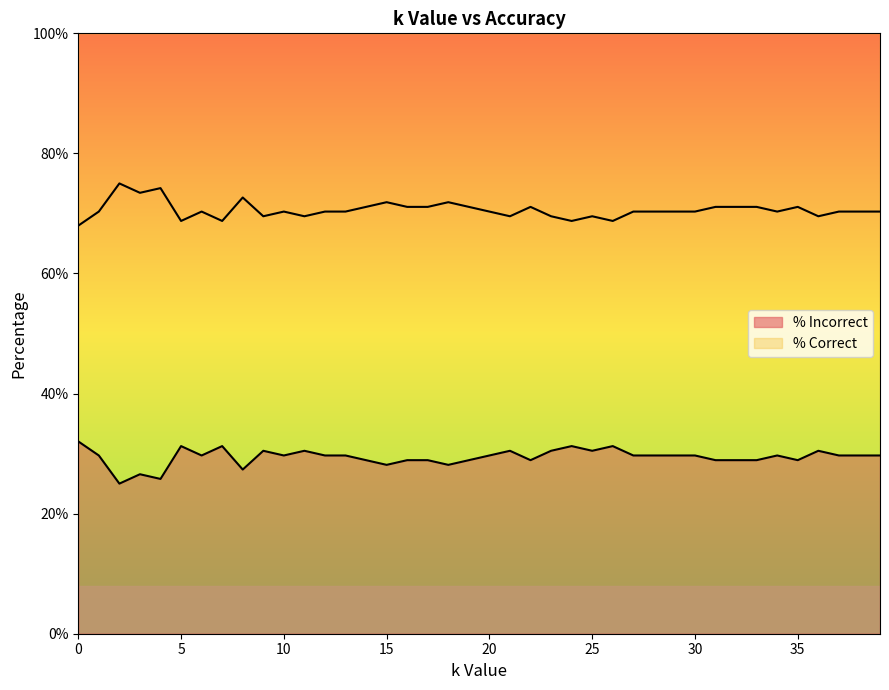

What is the average value of the % Correct series?

29.4